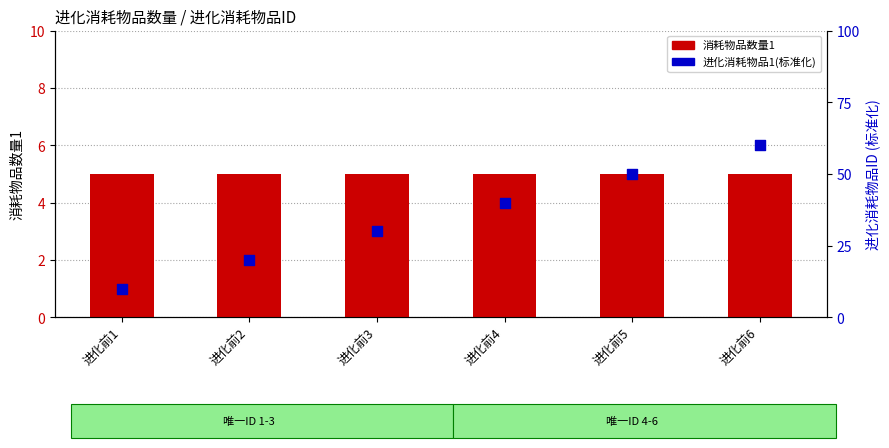

Is the value of 进化消耗物品1(标准化) at 进化前1 greater than the value of 消耗物品数量1 at 进化前3?

Yes